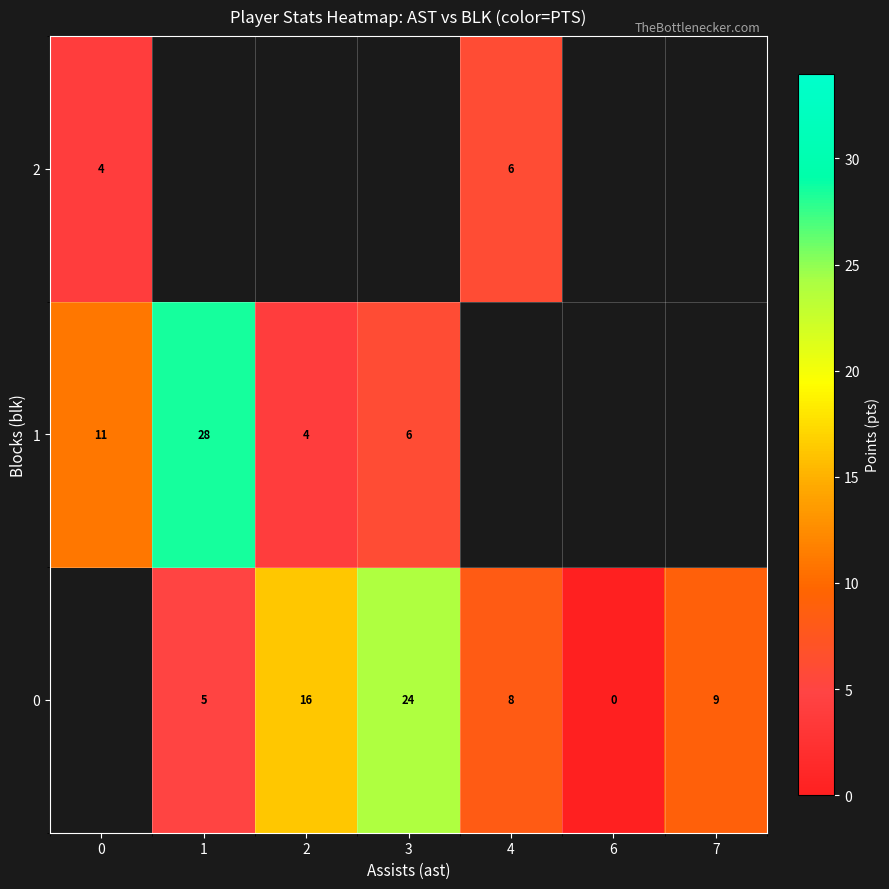

The 0 series shows 9 at 7. True or false?

True